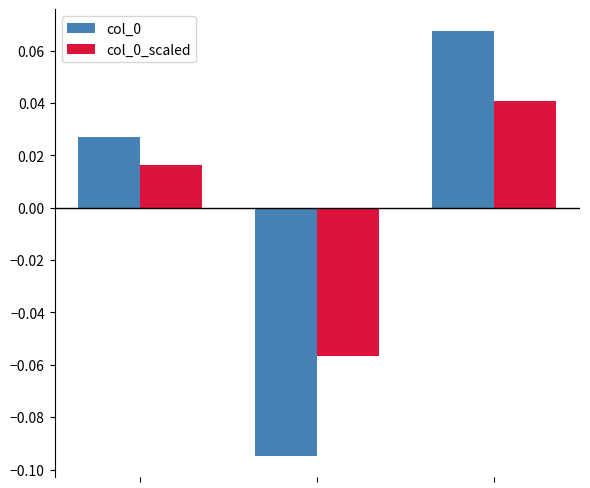

List the series in order of their peak value, lowest first.

col_0_scaled, col_0